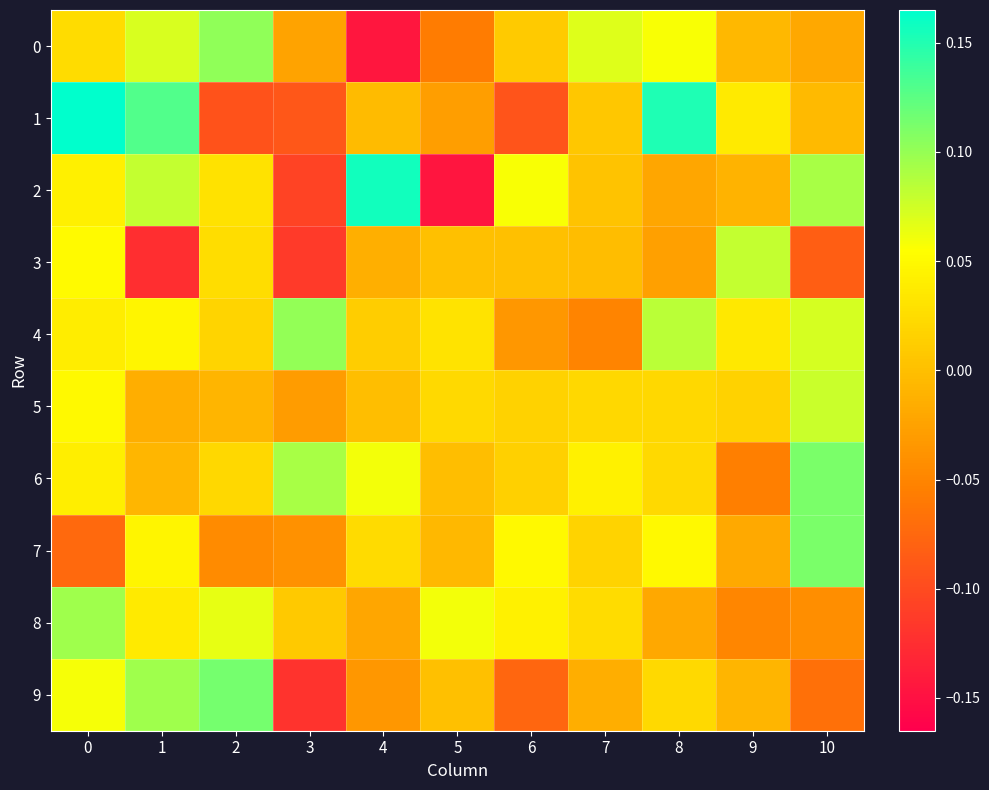

What is the greatest value displayed?

0.2